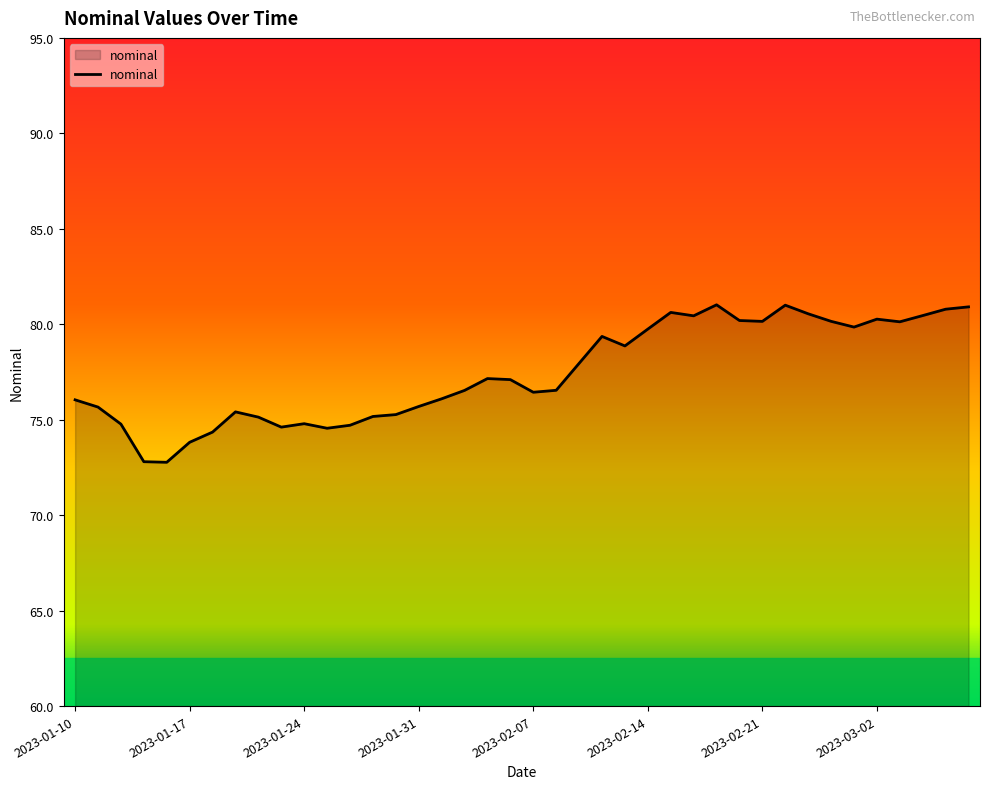

What is the difference between the maximum and minimum values?

8.2